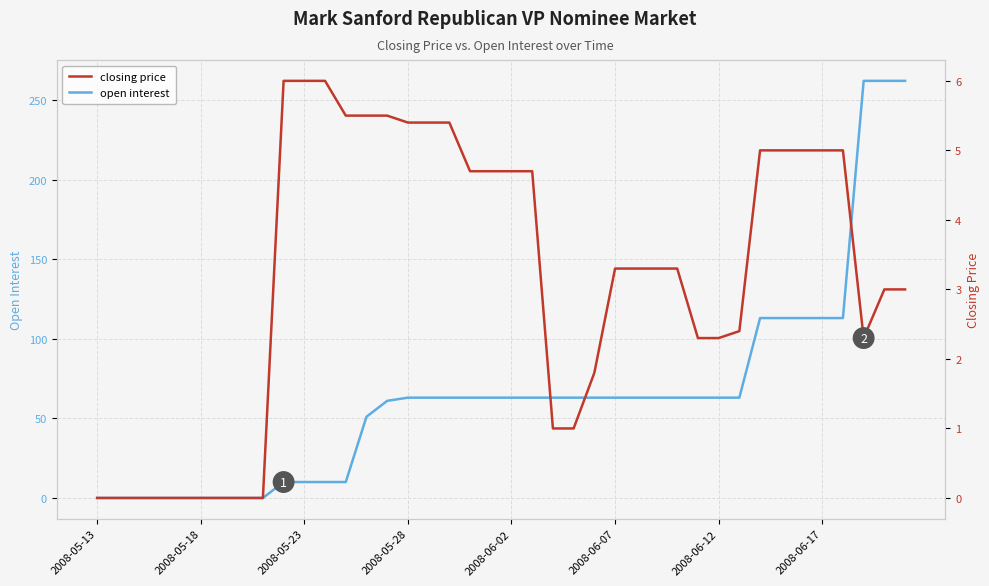

What is the highest value of the closing price series?

6.0